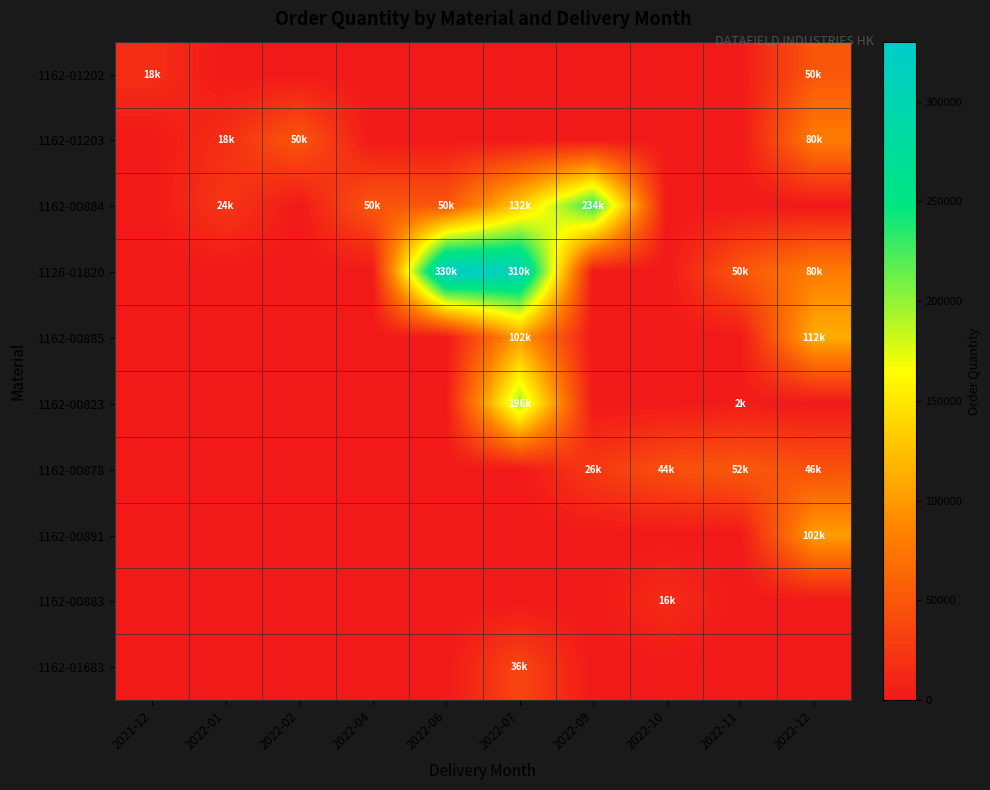

Which series has the largest total across all categories?

1126-01820